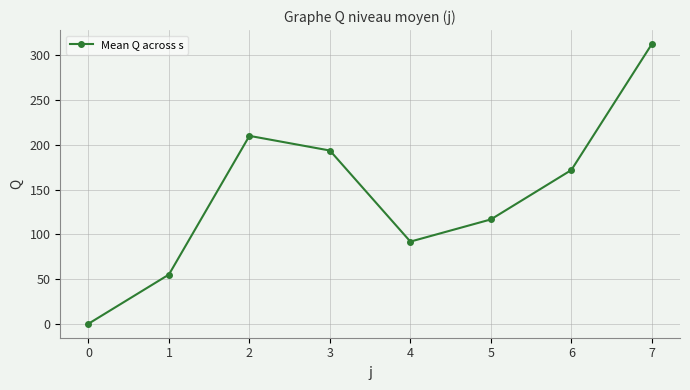

What is the change in value from 2 to 6?

-38.2